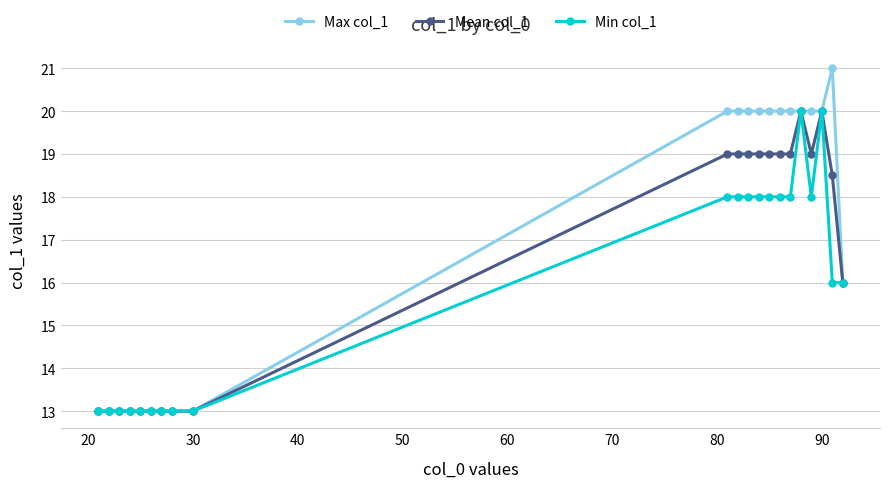

What are all the series names shown in the legend?

Max col_1, Mean col_1, Min col_1